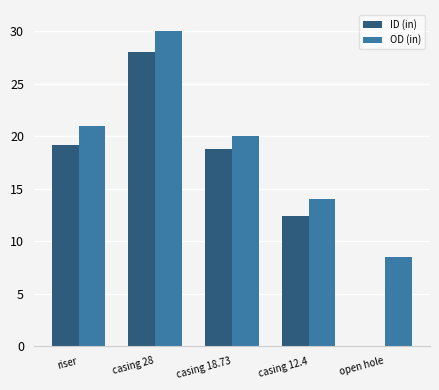

What is the maximum value shown in the chart?

30.0